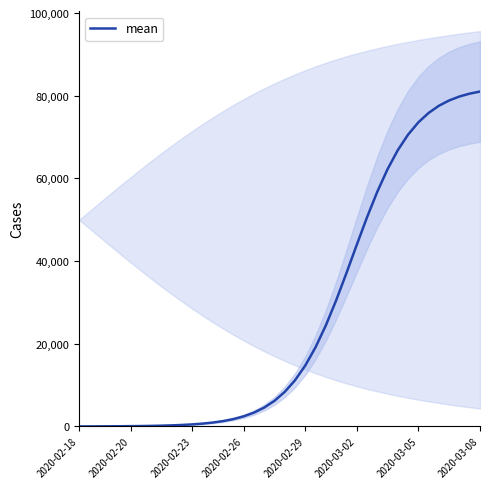

The value of mean at 2020-03-05 is 27761.8. True or false?

False